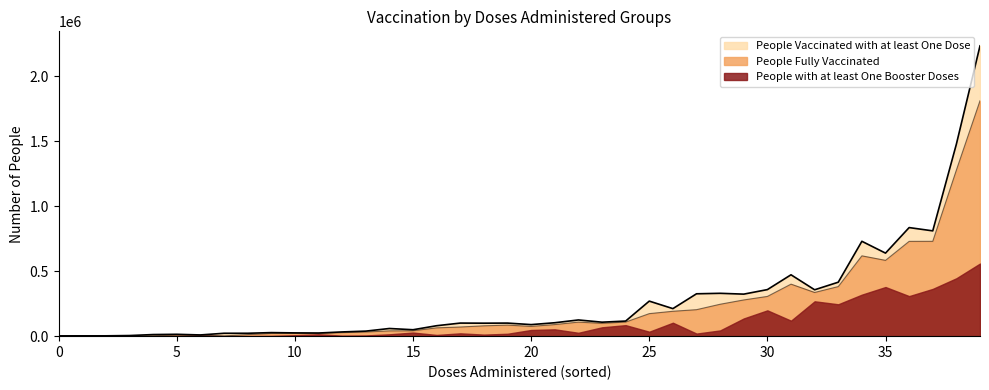

True or false: People Fully Vaccinated has more than 1 interior local peaks.

True